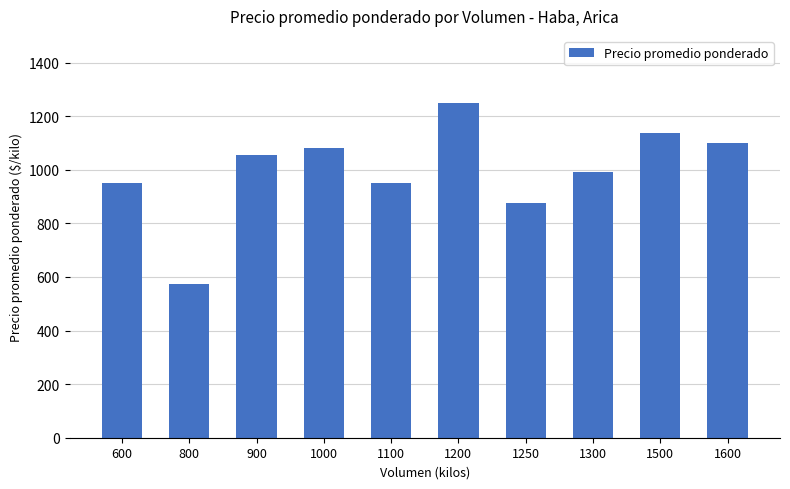

What is the sum of the values at 1600 and 1500?

2237.5